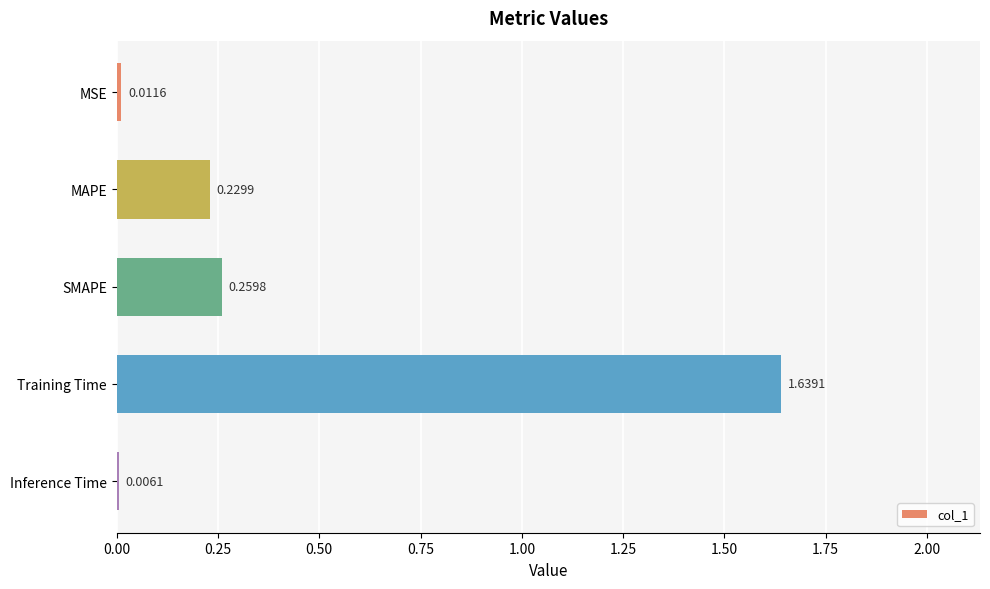

Where is the data nearest to the value 0?

Inference Time